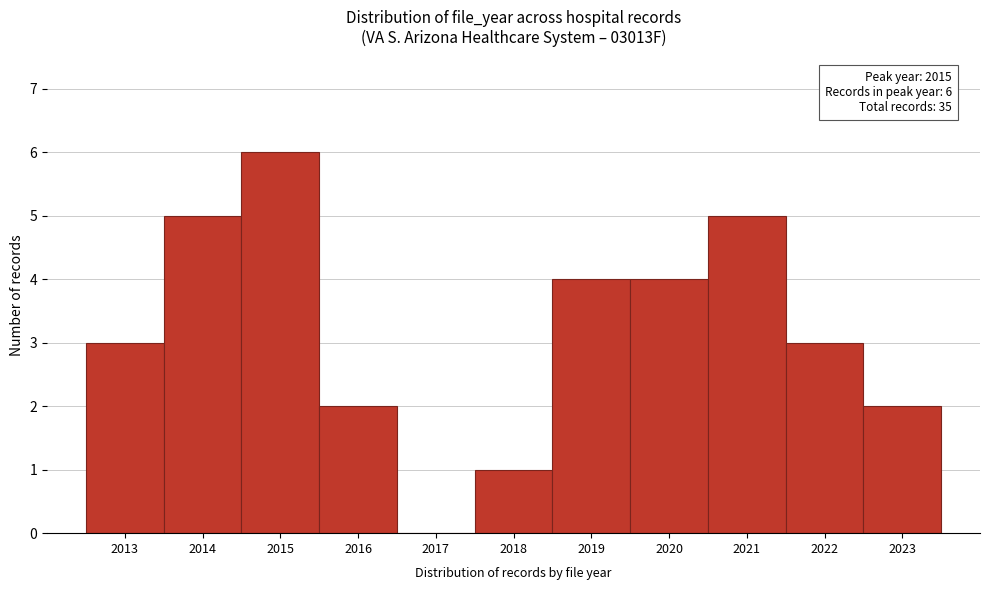

Reading left to right, what are all the values shown in this chart?

2013=3	2014=5	2015=6	2016=2	2017=0	2018=1	2019=4	2020=4	2021=5	2022=3	2023=2